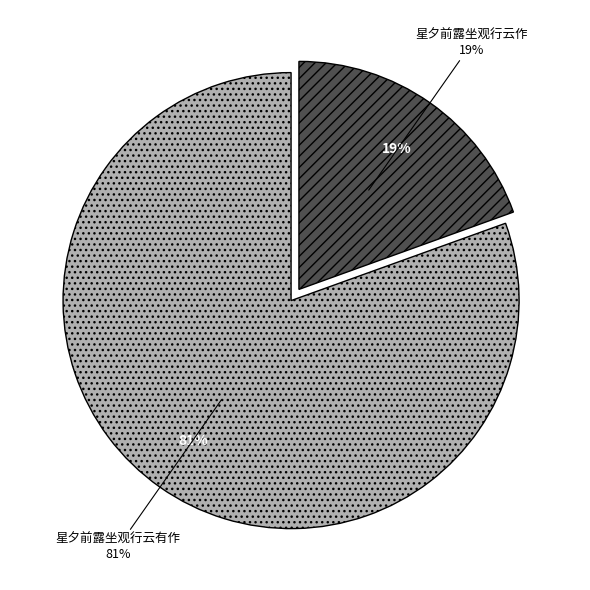

To the nearest percent, what percentage of the pie is 星夕前露坐观行云作?

19%